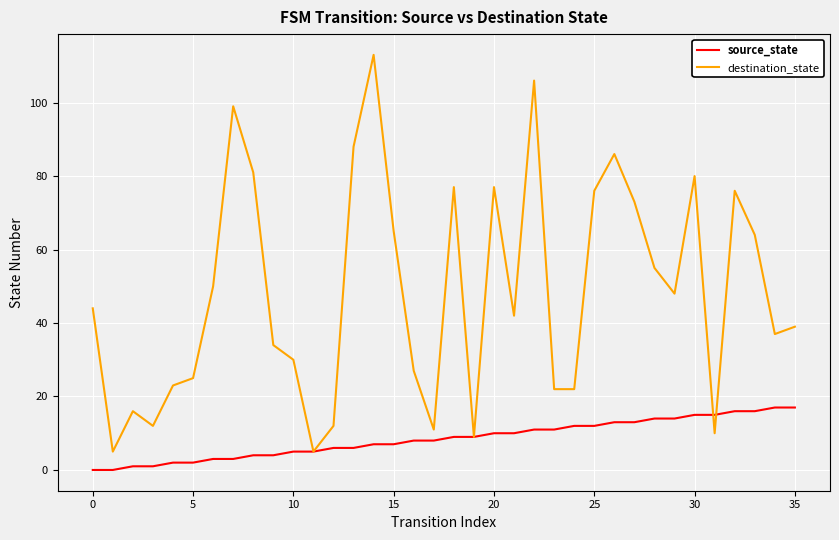

Which series has the largest total across all categories?

destination_state